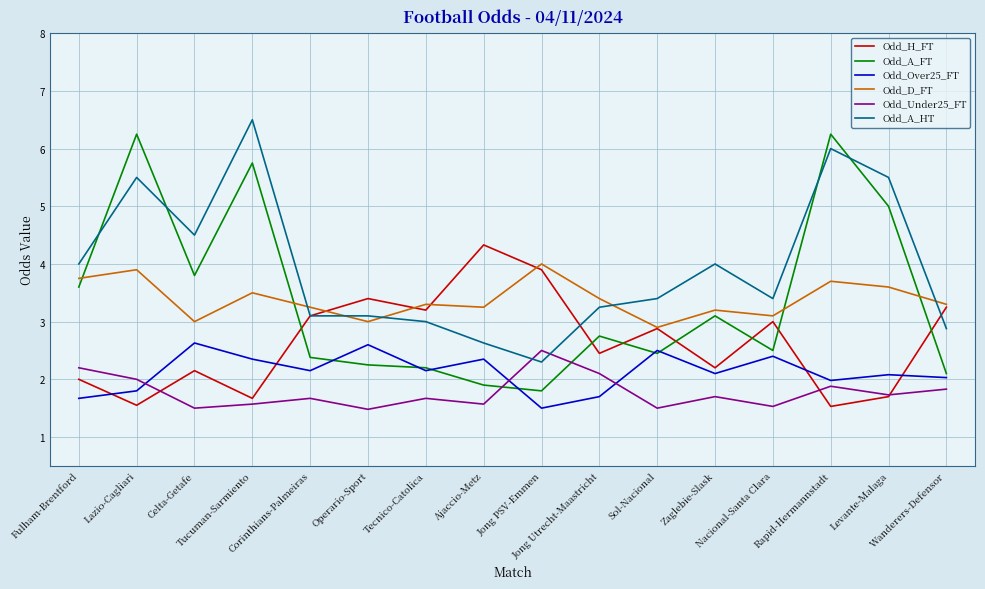

True or false: Odd_Over25_FT and Odd_A_HT cross at least once.

False